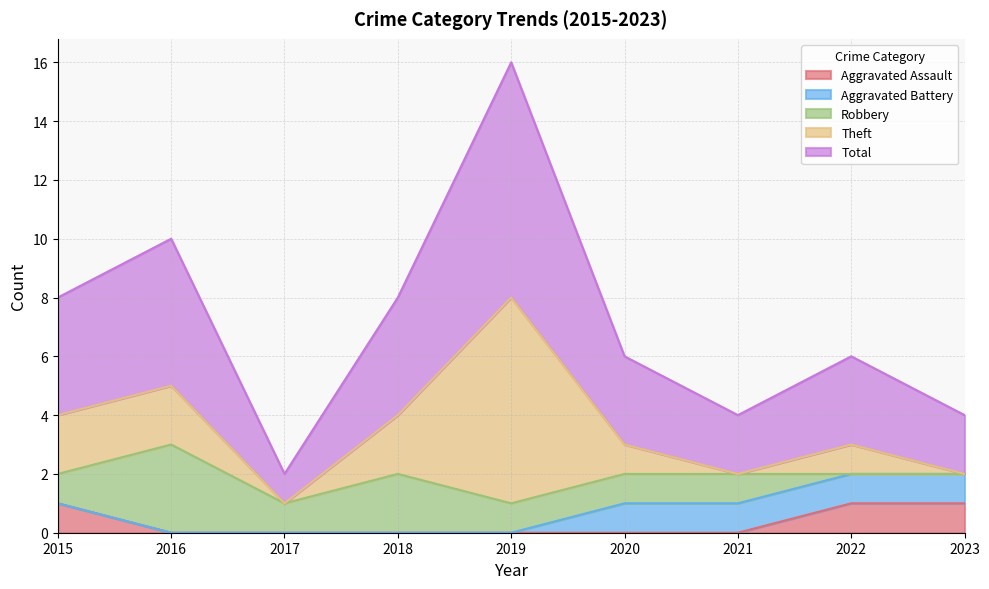

Does the chart have visible grid lines?

Yes